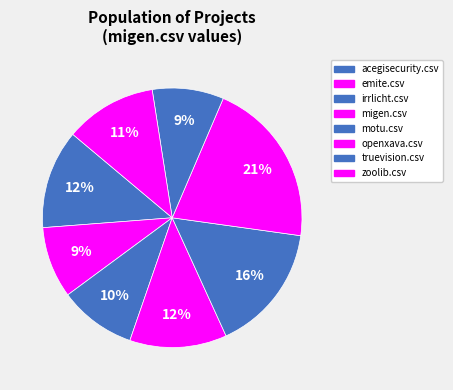

How many segments does this pie chart have?

8